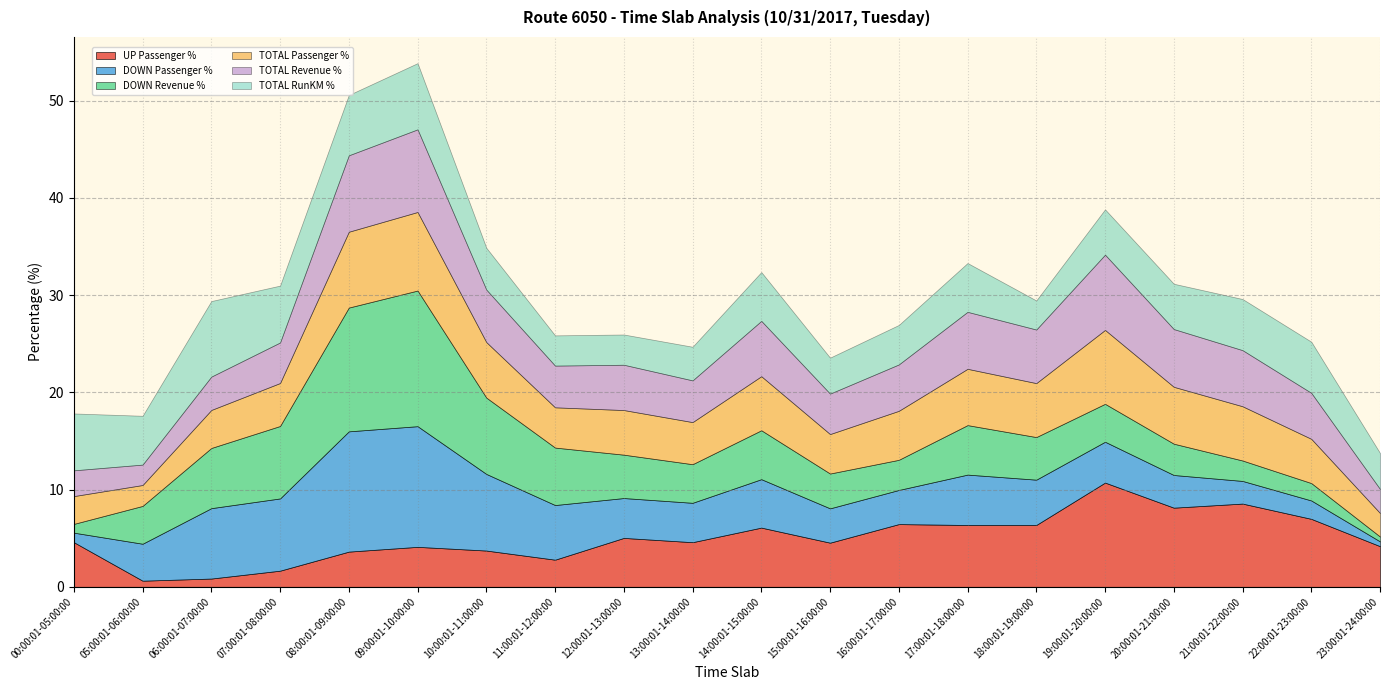

What is the spread (max minus min) of values at 14:00:01-15:00:00?

1.1